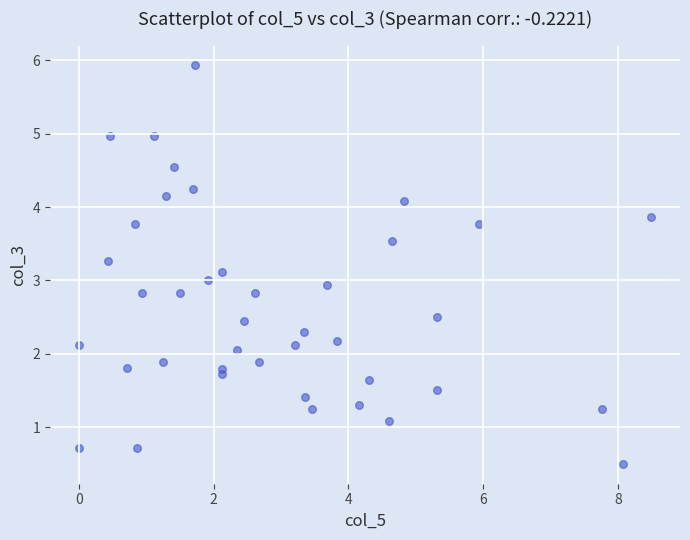

What is the range of X values (max minus min)?

8.5